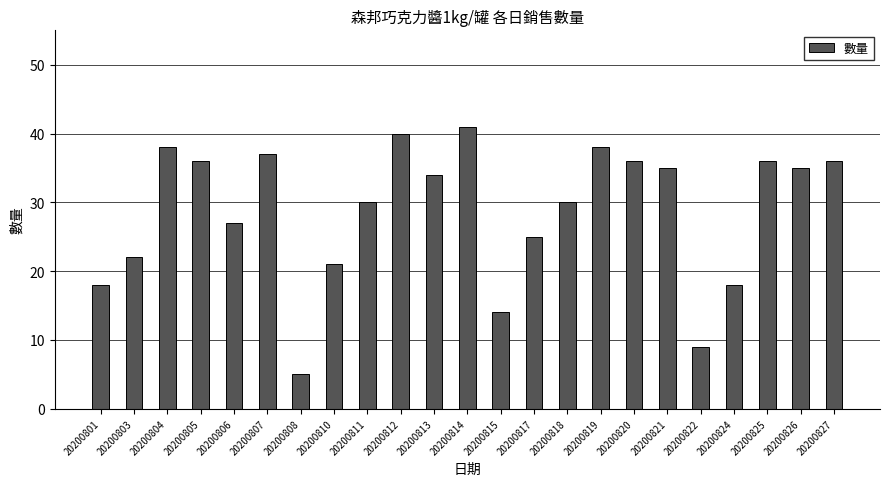

Reading left to right, extract all data points from this chart.

18	22	38	36	27	37	5	21	30	40	34	41	14	25	30	38	36	35	9	18	36	35	36